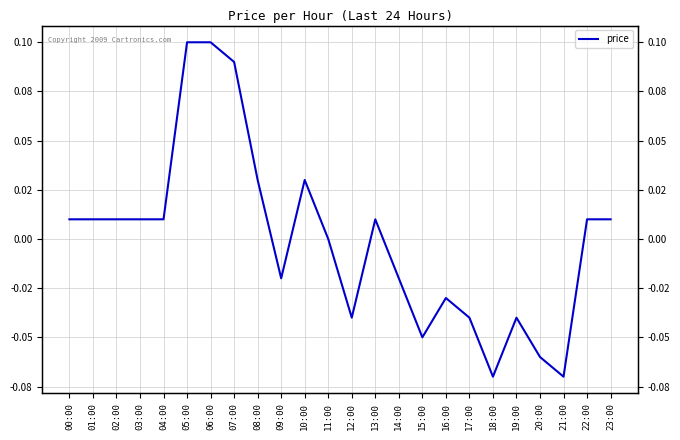

Reading left to right, what are all the values shown in this chart?

0.0	0.0	0.0	0.0	0.0	0.1	0.1	0.1	0.0	-0.0	0.0	0.0	-0.0	0.0	-0.0	-0.1	-0.0	-0.0	-0.1	-0.0	-0.1	-0.1	0.0	0.0